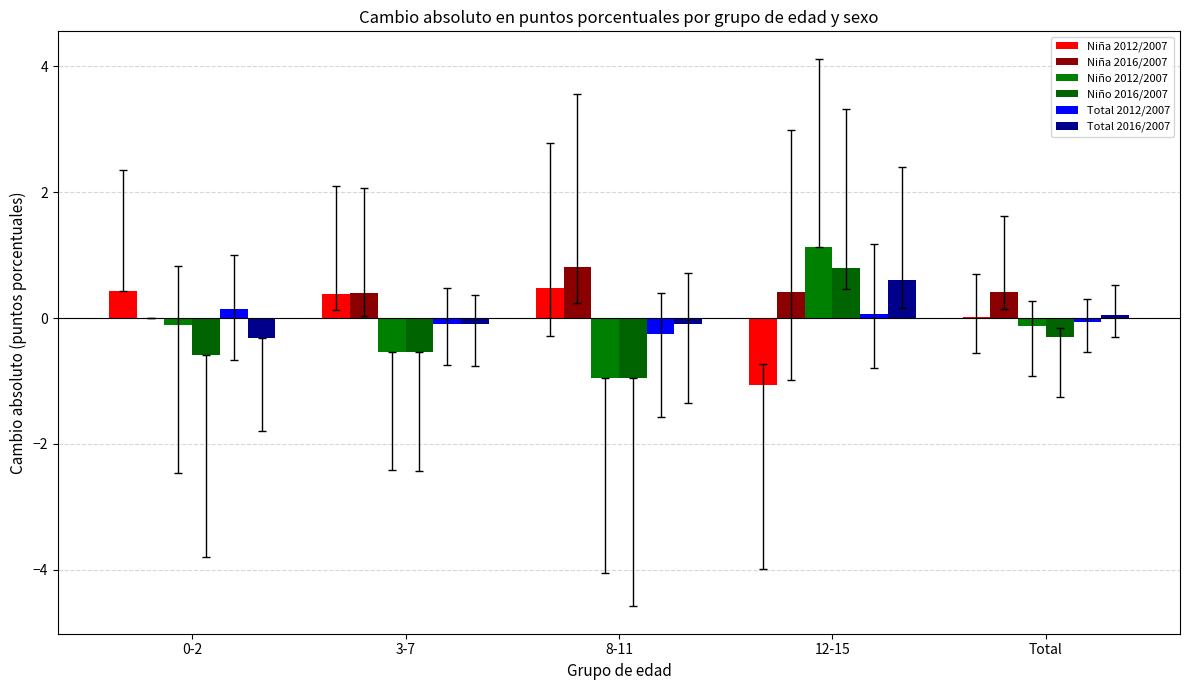

What is the difference between the highest and lowest values at Total?

0.7